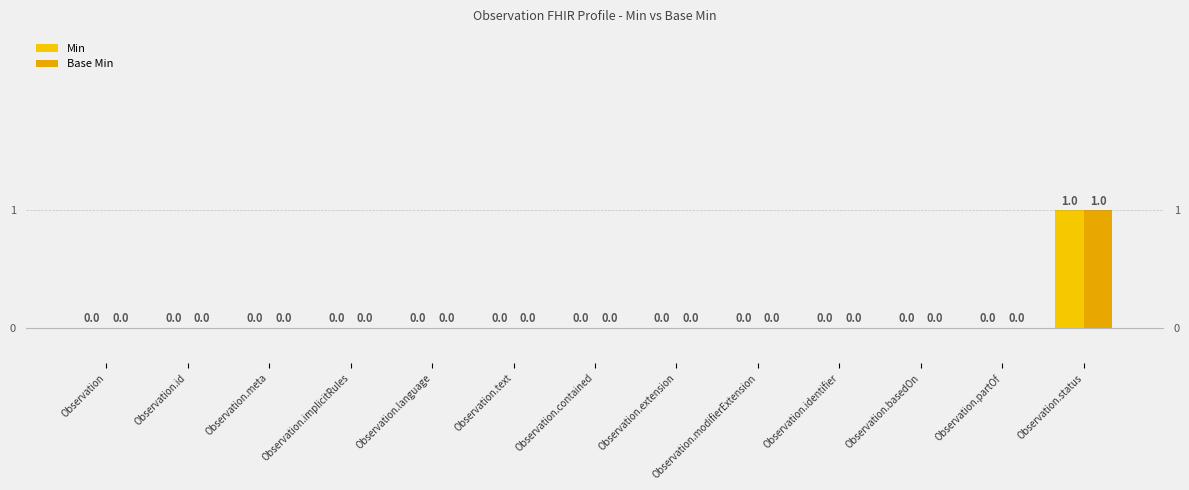

The Min series shows 0 at Observation.modifierExtension. True or false?

True